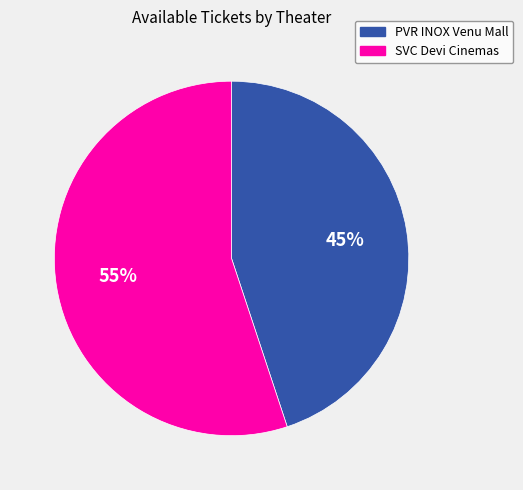

Is there a majority slice in this chart?

Yes